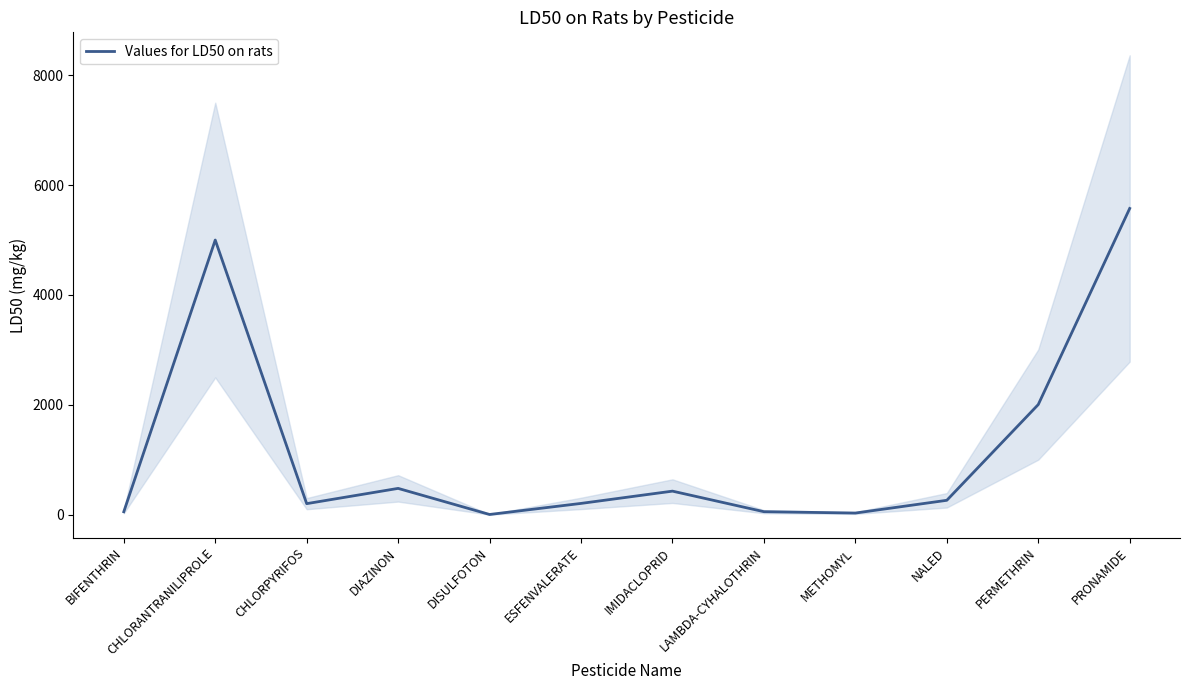

What is the difference between the maximum and minimum values?

5569.9